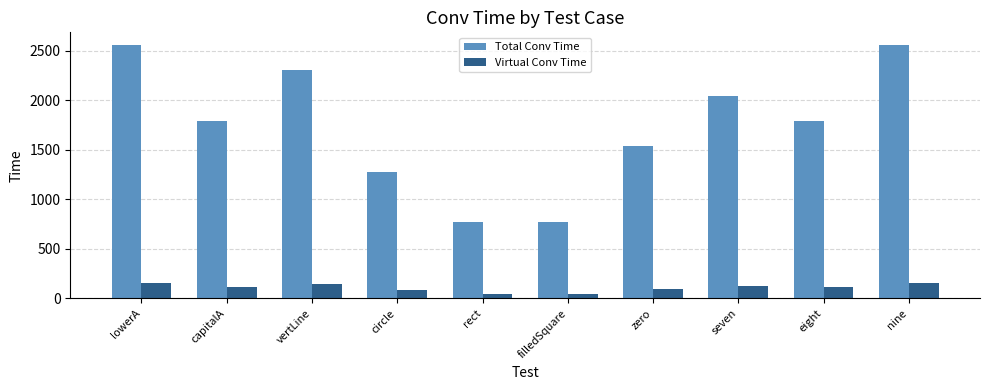

Rank the series at eight from highest to lowest value.

Total Conv Time, Virtual Conv Time